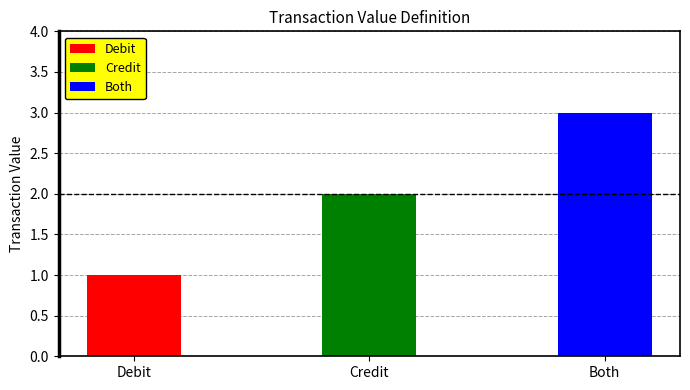

Read the value at Credit.

2